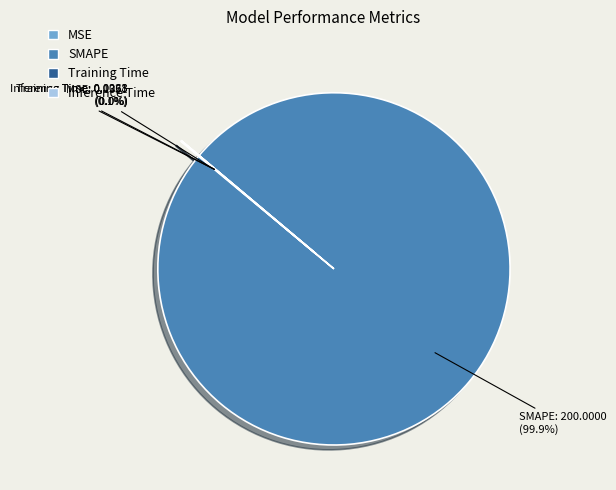

To the nearest percent, what is the difference between the largest and smallest slice percentages?

100%